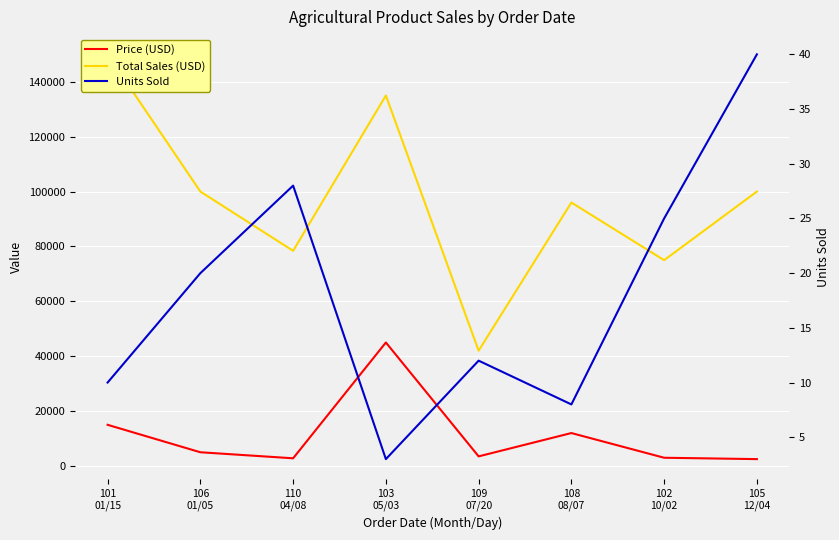

What is the difference between the second highest and minimum values in the Total Sales (USD) series?

93000